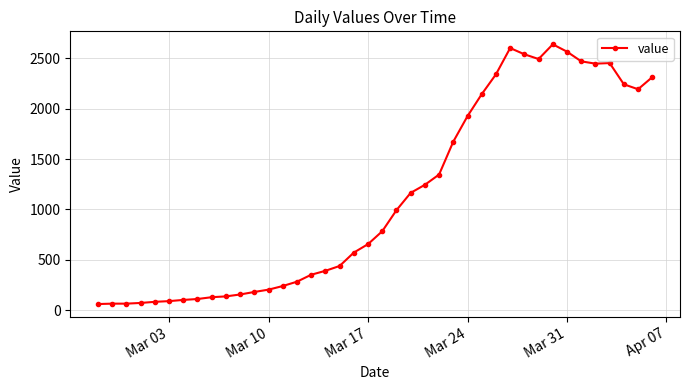

What is the sum of all values?

44980